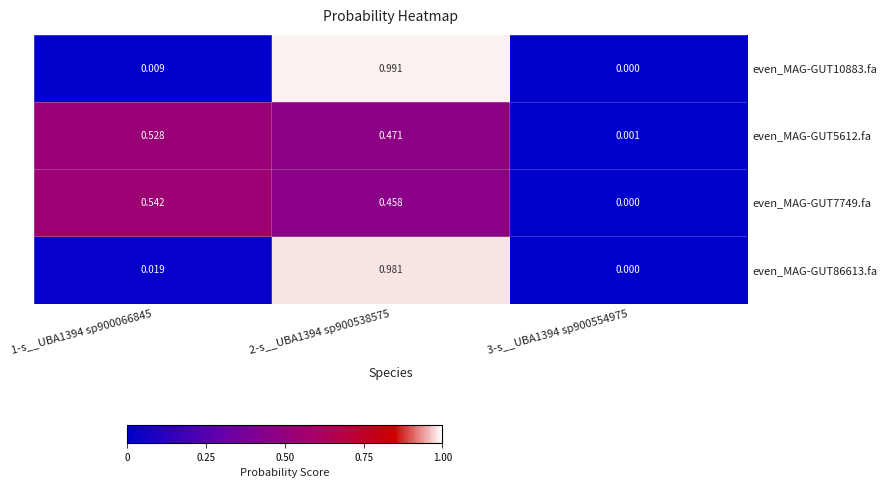

Which series has the widest spread of values?

even_MAG-GUT10883.fa